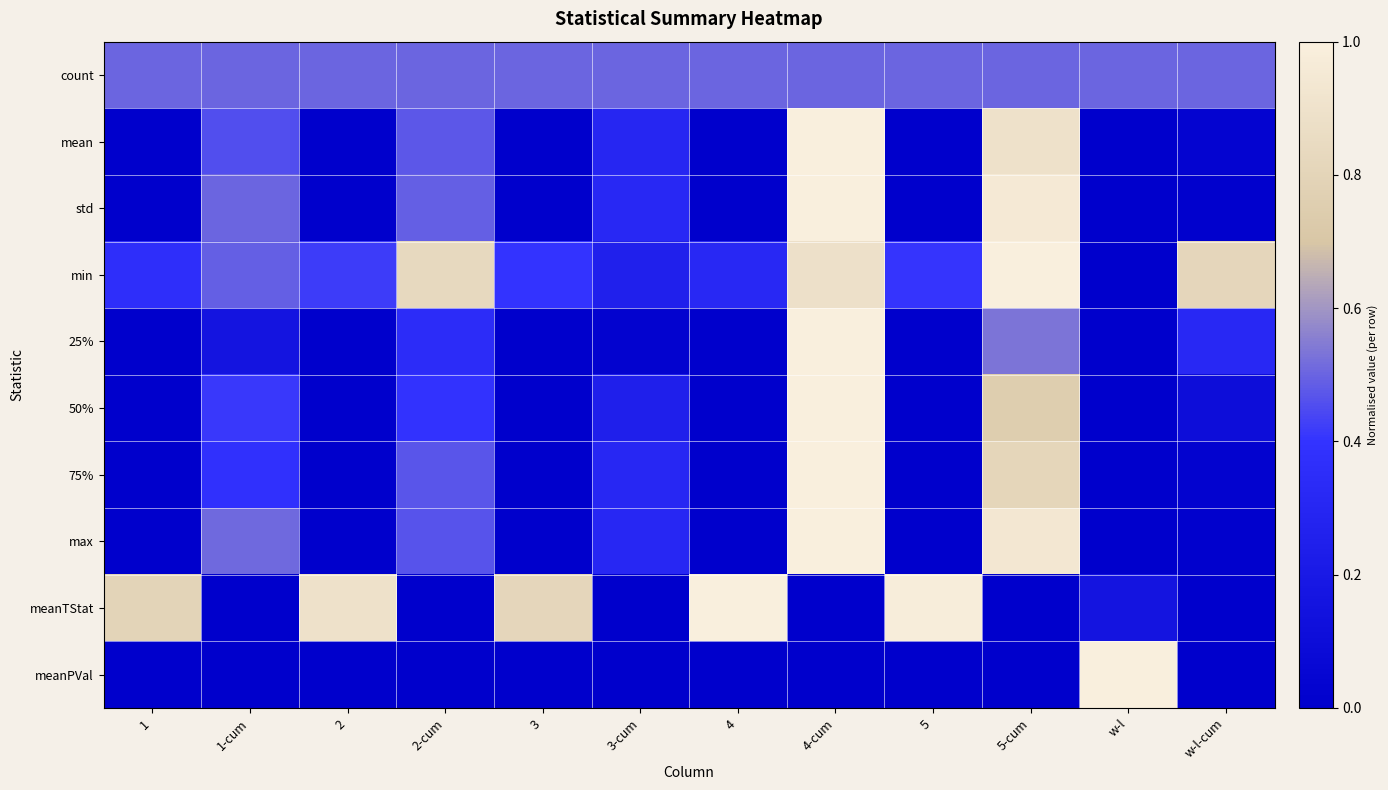

What is the greatest value displayed?

1.0